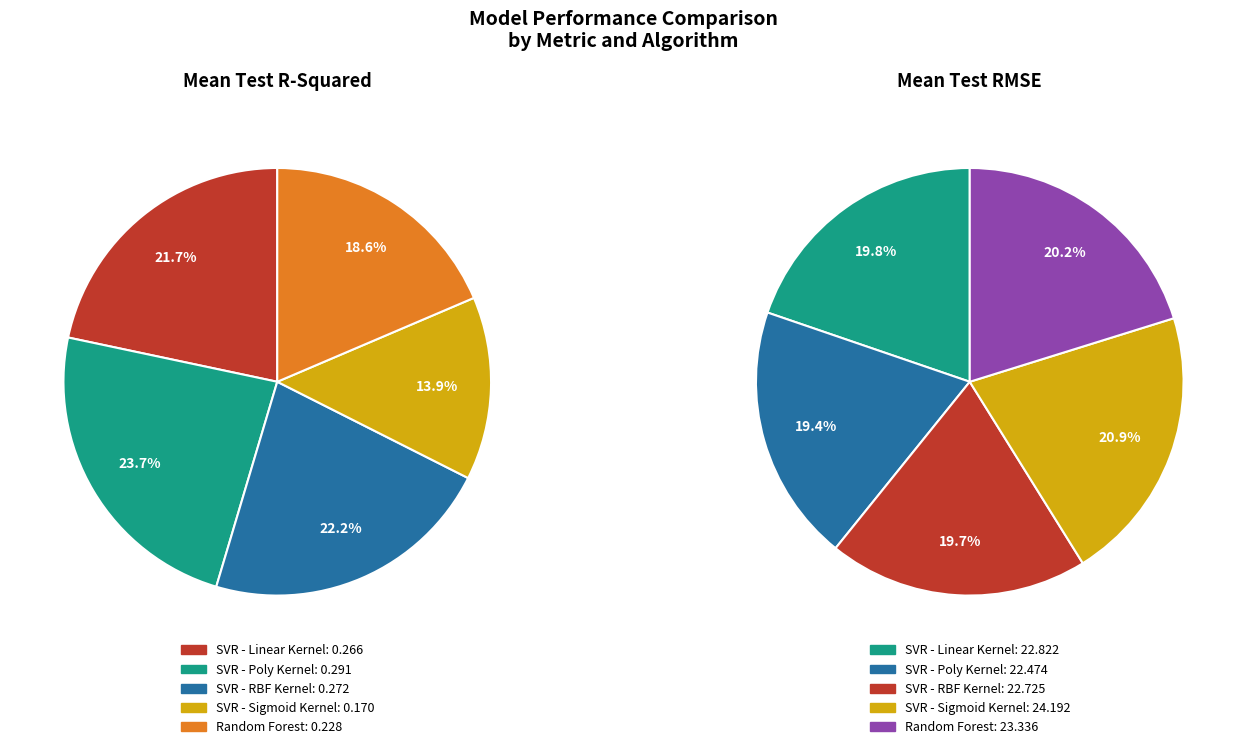

To the nearest percent, what is the difference between the largest and smallest slice percentages?

1%